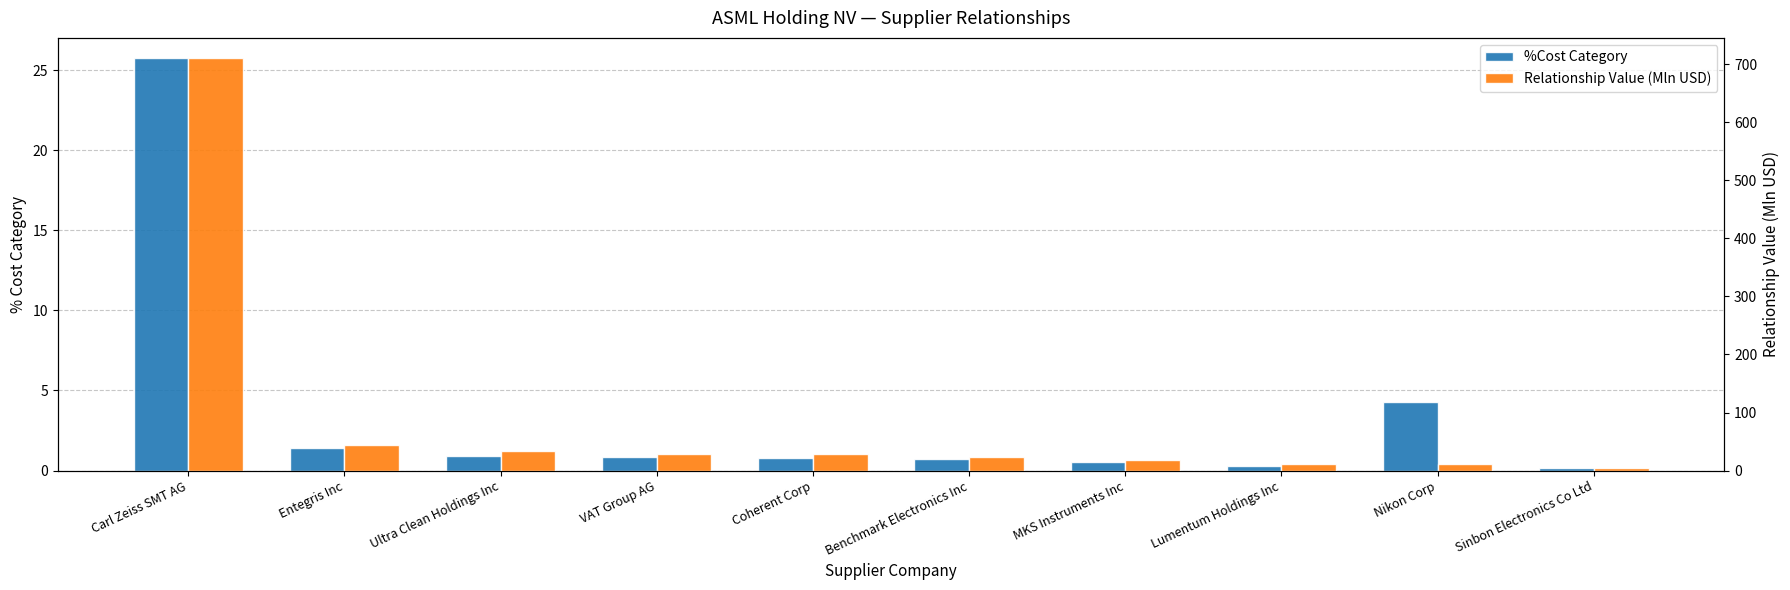

Is the value of Relationship Value (Mln USD) at Carl Zeiss SMT AG greater than the value of %Cost Category at Lumentum Holdings Inc?

Yes